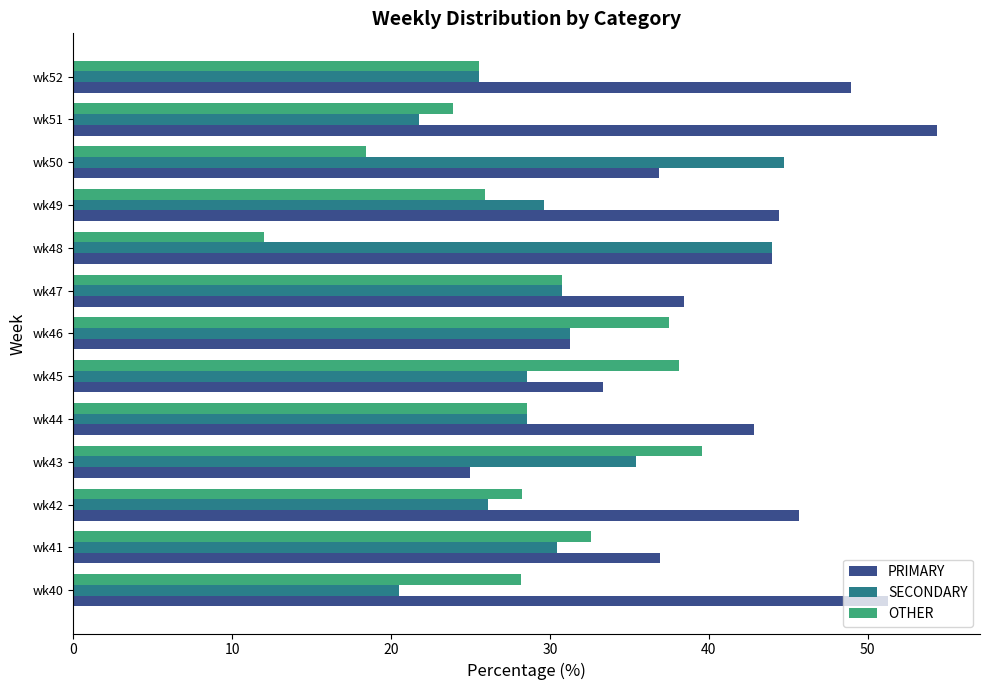

Which series has the widest spread of values?

PRIMARY